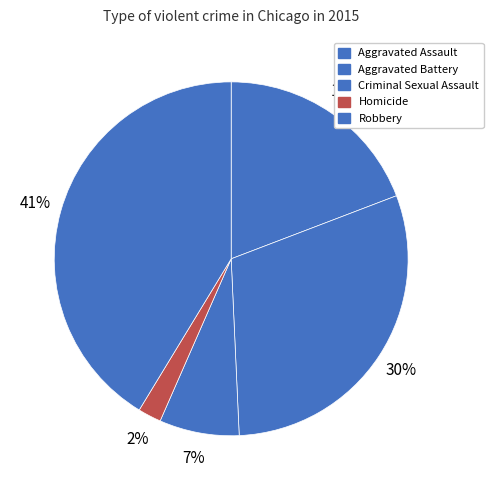

What portion of the pie excludes Aggravated Assault?

80.8%